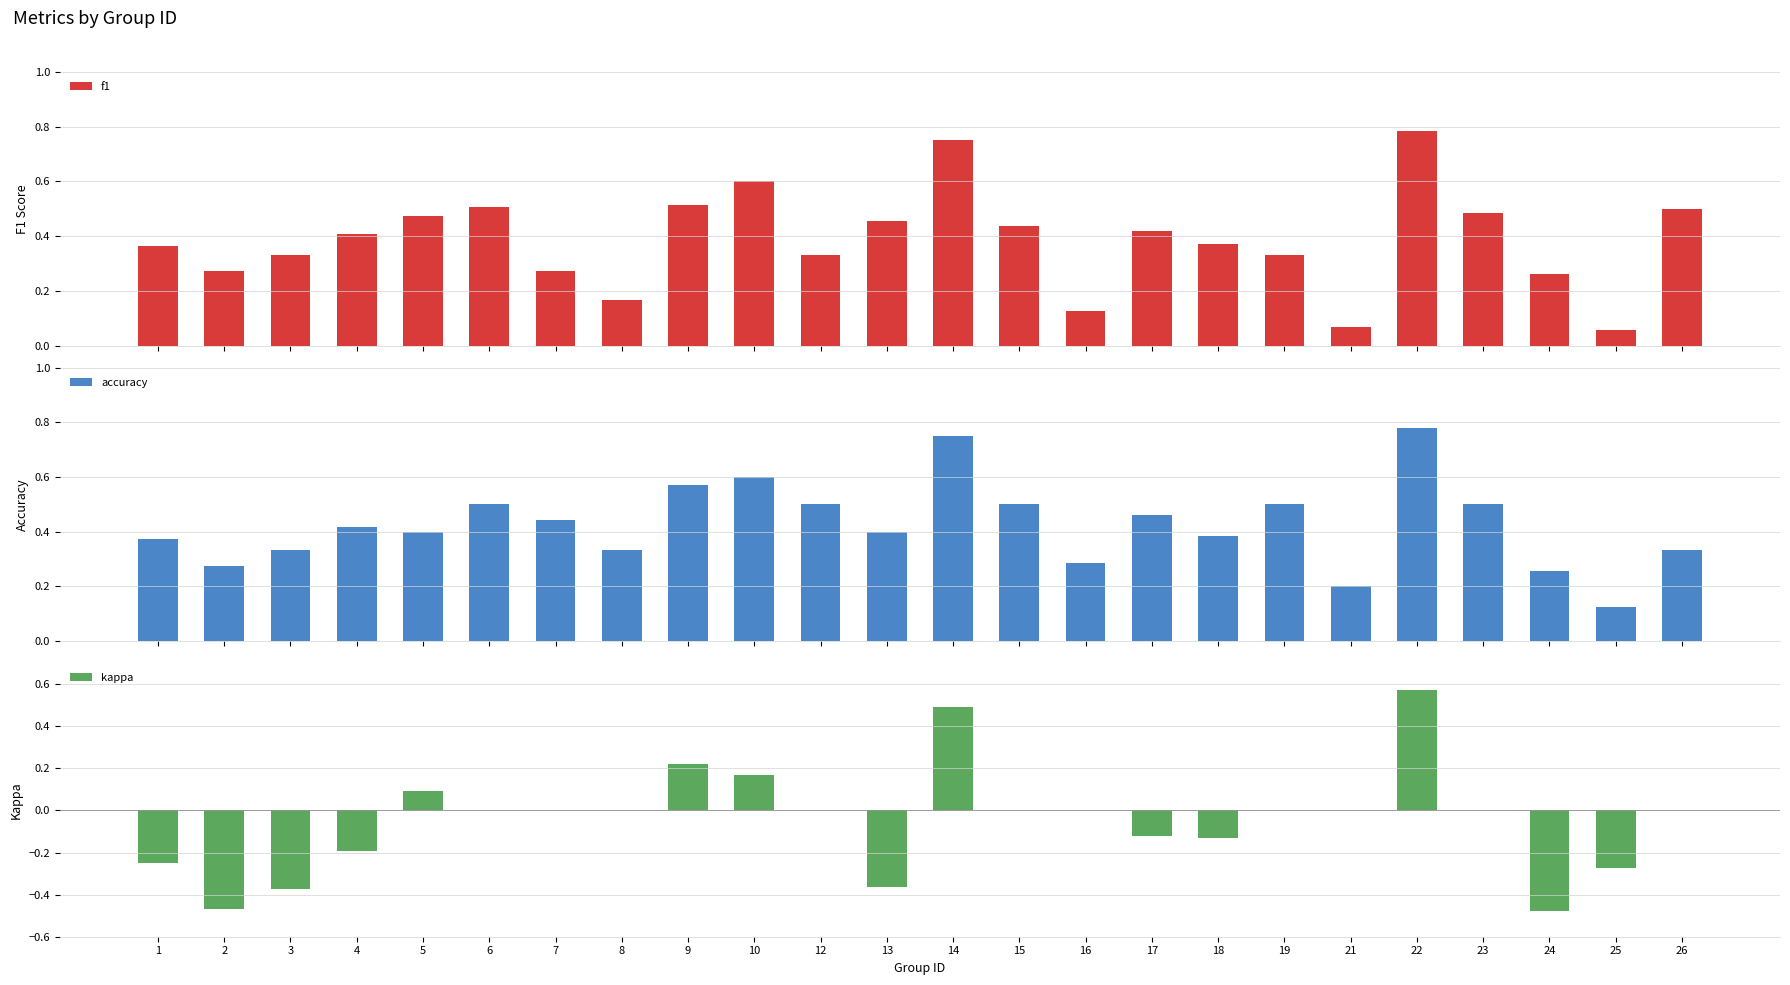

The f1 series shows 0.8 at 22. True or false?

True